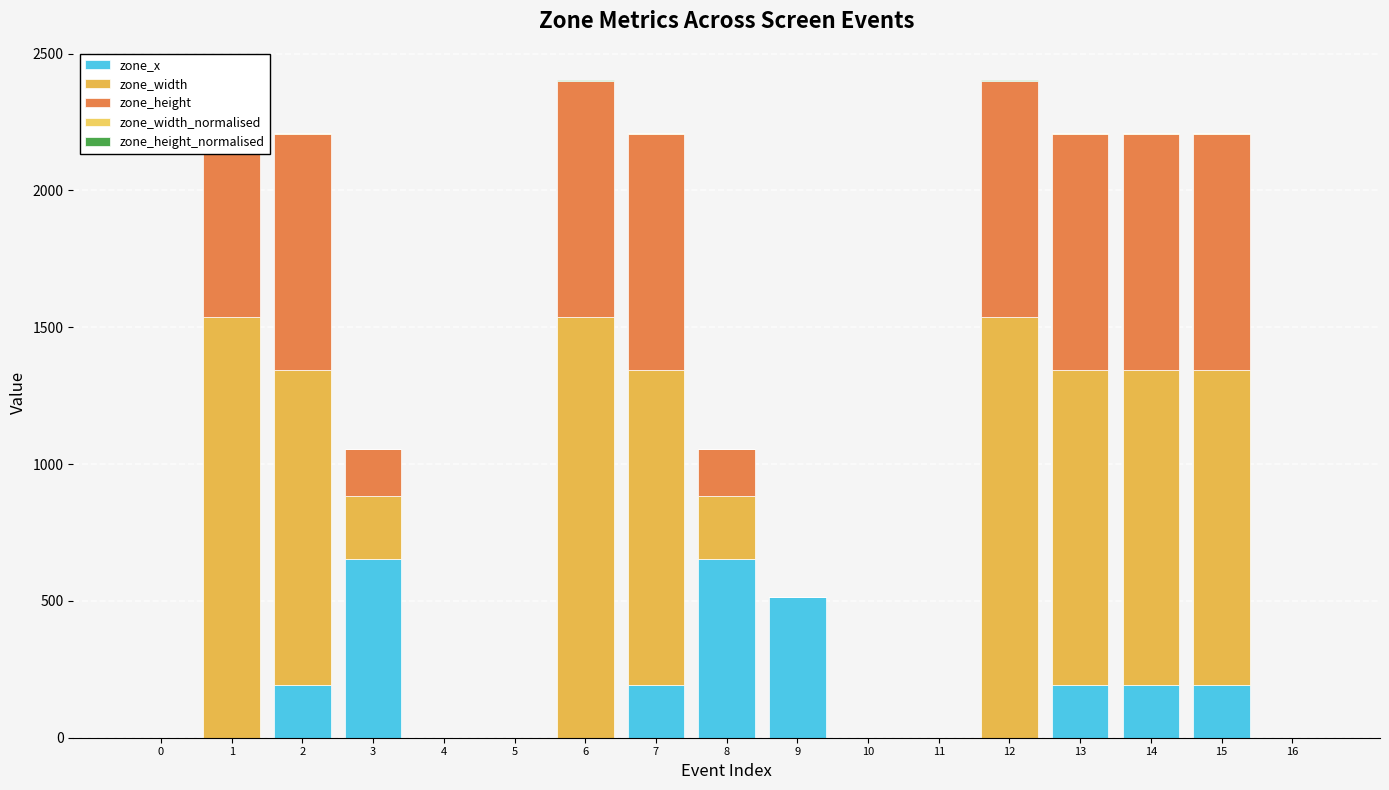

Between 15 and 14, which is larger?

15